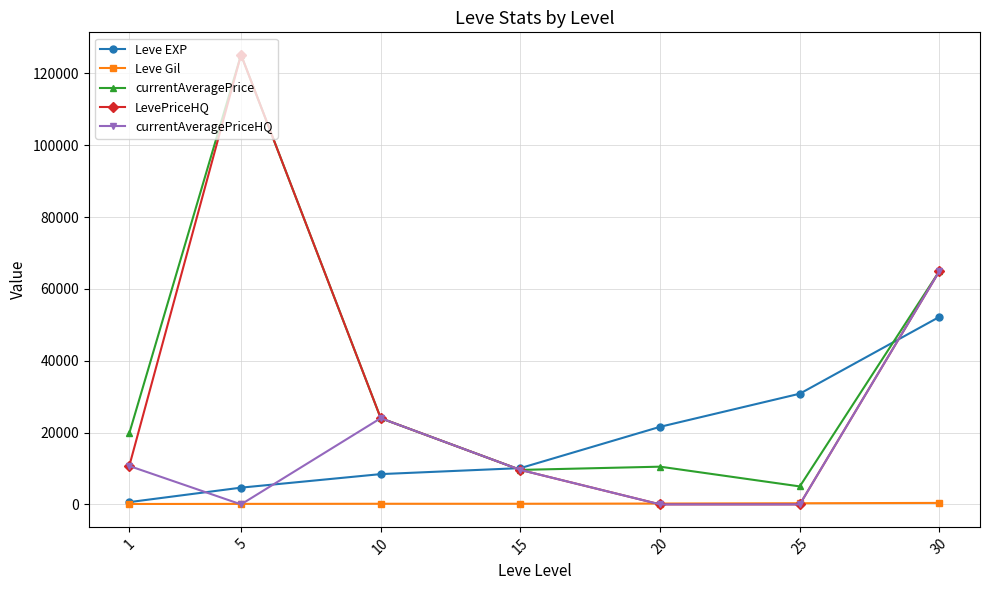

The value of currentAveragePriceHQ at 25 is 0.0. True or false?

True